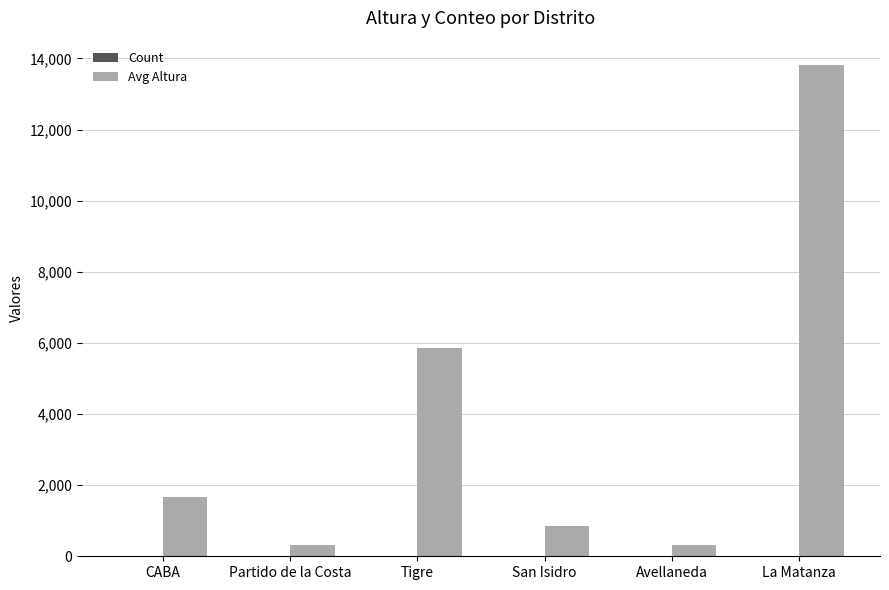

What is the maximum value for Avg Altura?

13810.0